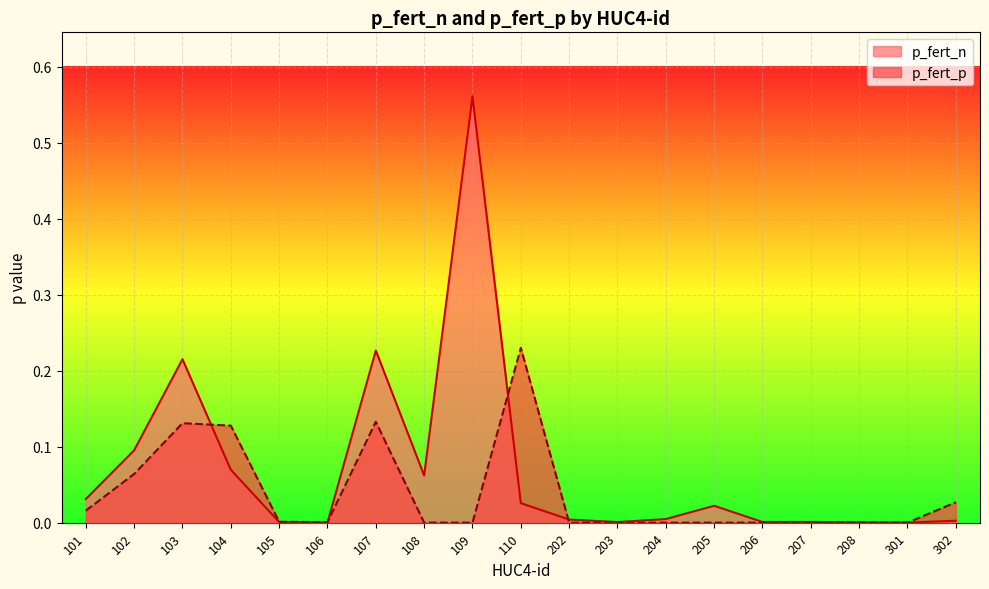

What is the greatest value displayed?

0.6